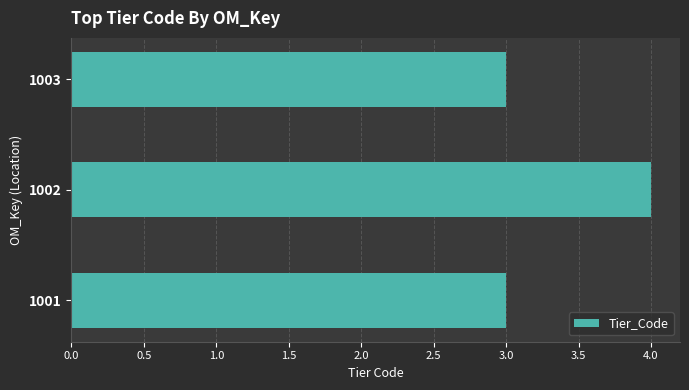

Reading bottom to top, extract all data points from this chart.

3	4	3